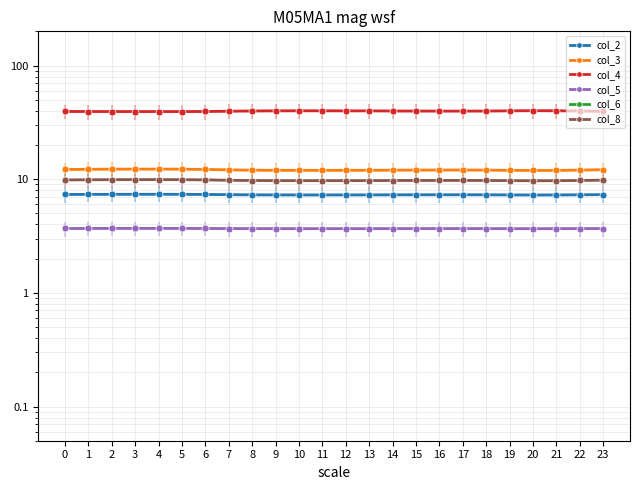

List the labels in order of col_5 value, largest first.

4, 3, 5, 2, 1, 6, 0, 23, 7, 17, 16, 15, 22, 18, 14, 8, 13, 9, 12, 19, 11, 10, 21, 20